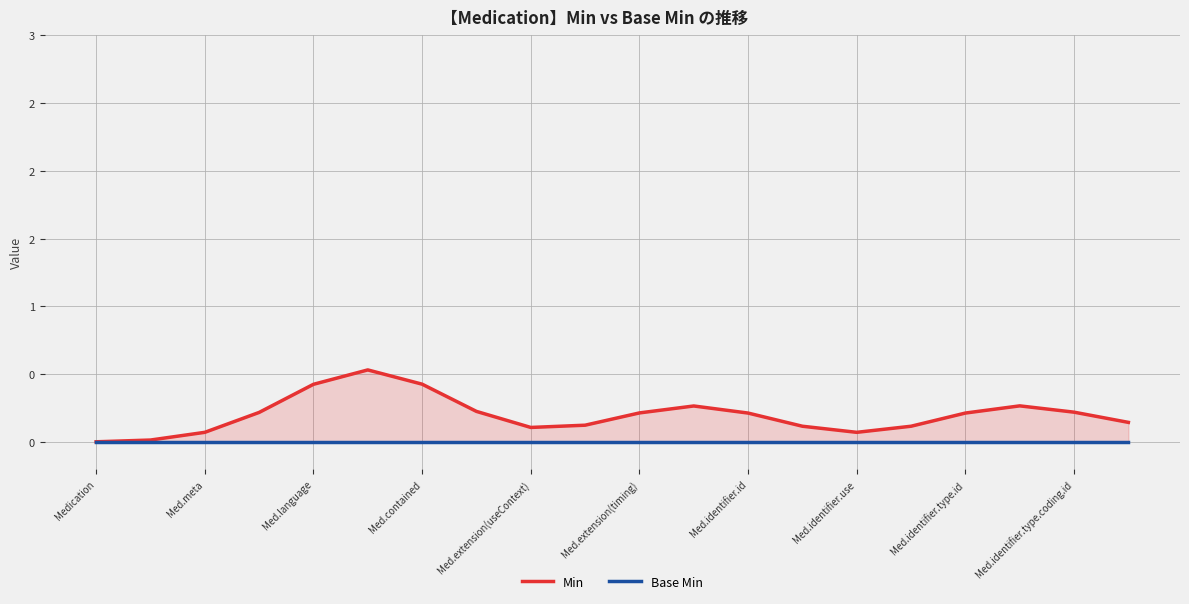

What is the sum of all Min values?

4.0